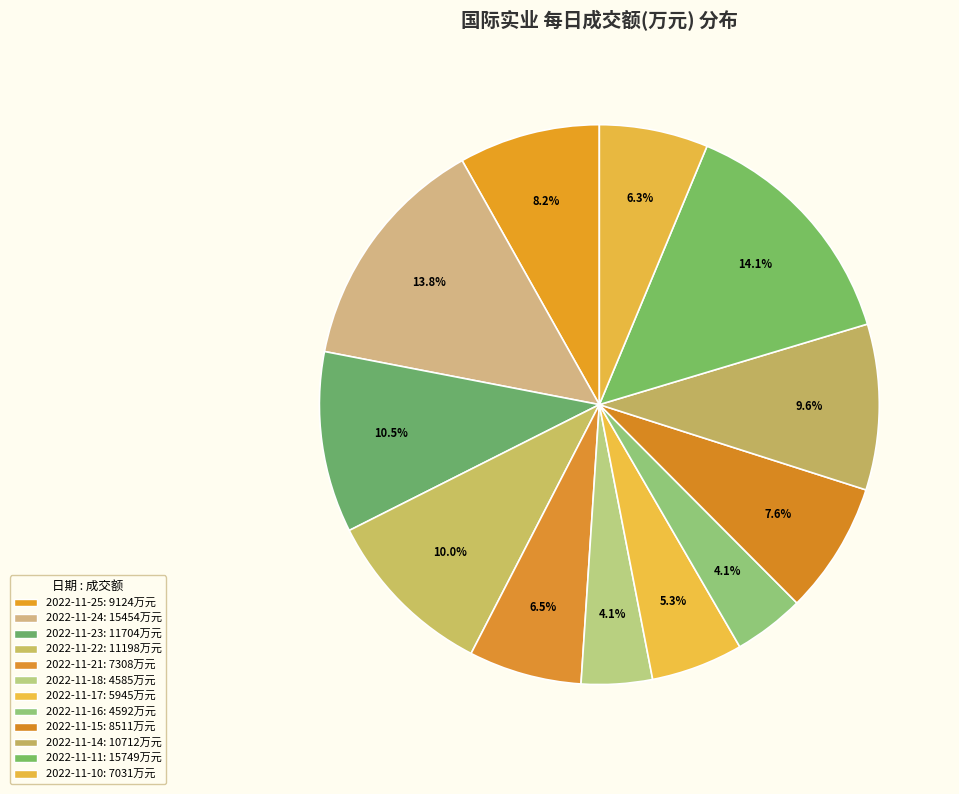

How many slices are in this pie chart?

12